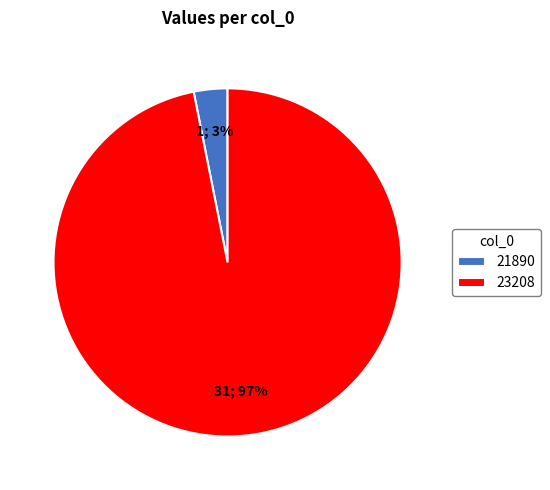

Is 23208 the majority of the pie?

Yes